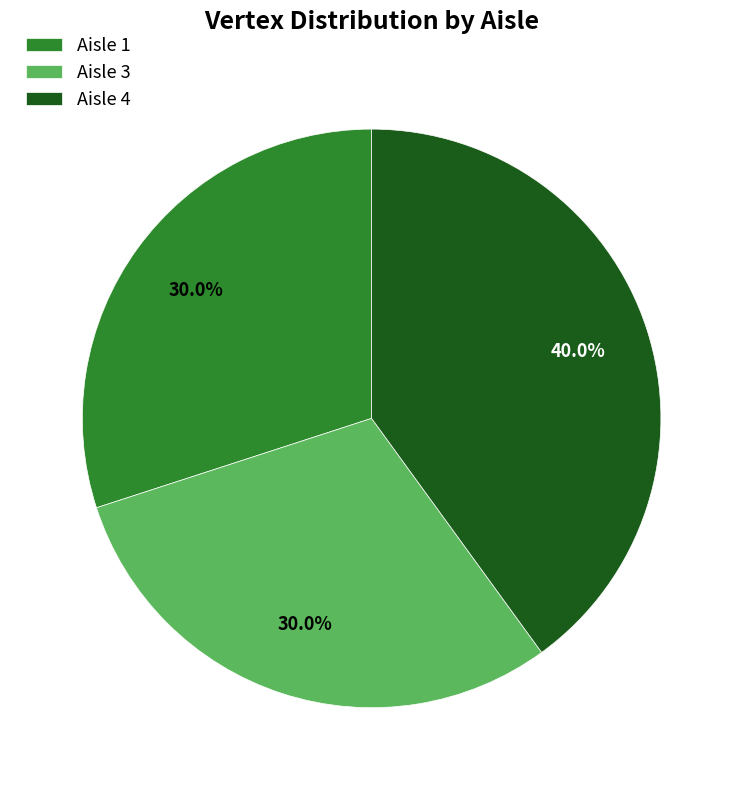

What is the largest slice in the pie chart?

Aisle 4